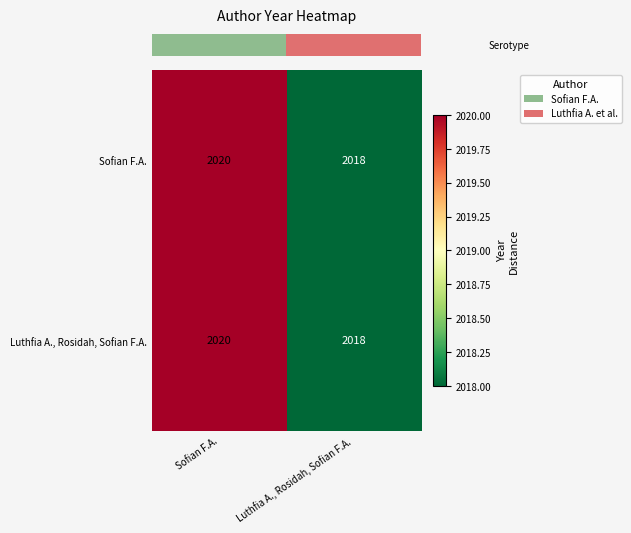

Reading left to right, extract all data points from this chart.

Sofian F.A.: Sofian F.A.=2020	Luthfia A., Rosidah, Sofian F.A.=2018
Luthfia A., Rosidah, Sofian F.A.: Sofian F.A.=2020	Luthfia A., Rosidah, Sofian F.A.=2018